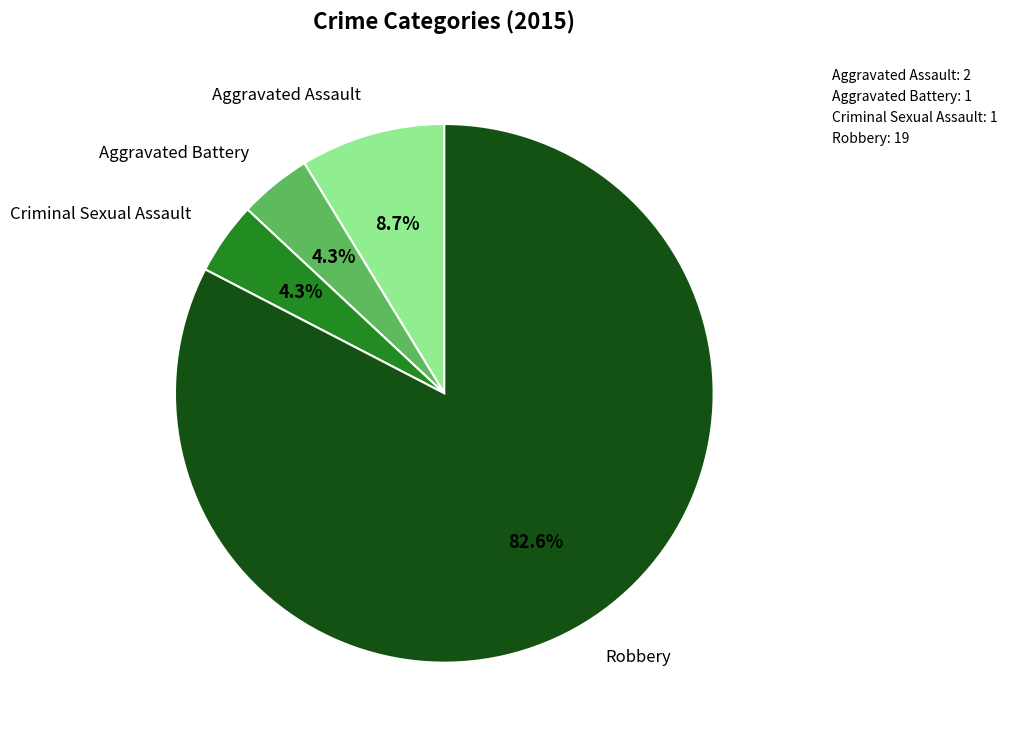

What percentage is the Aggravated Assault slice, to the nearest percent?

9%